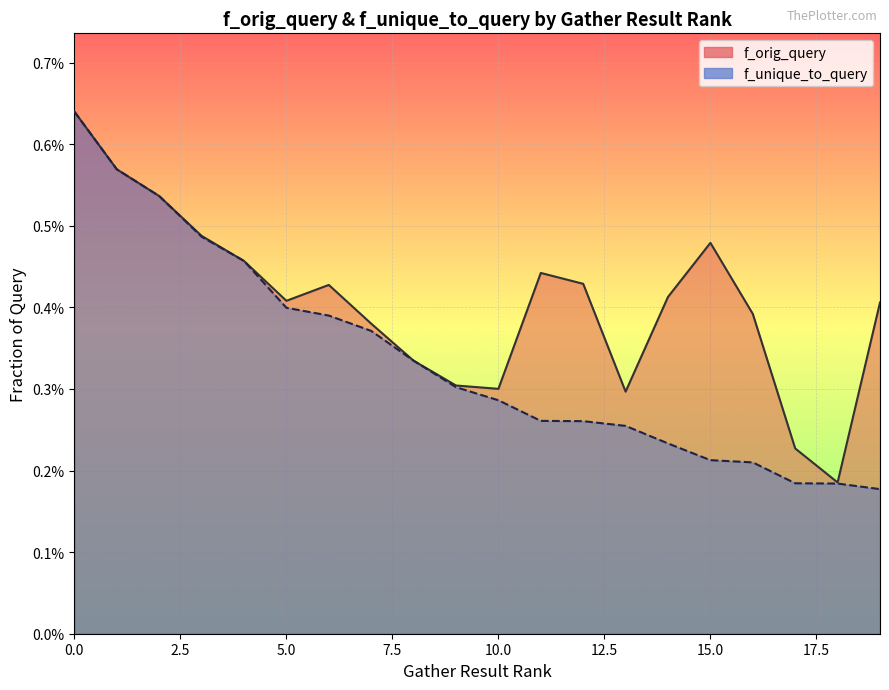

What are all the series names shown in the legend?

f_orig_query, f_unique_to_query